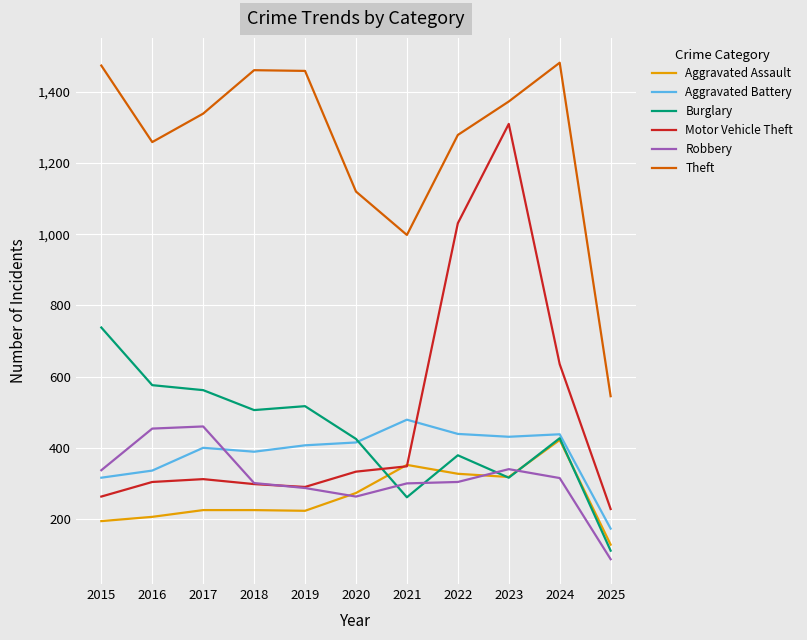

True or false: Aggravated Assault and Aggravated Battery intersect in this chart.

False